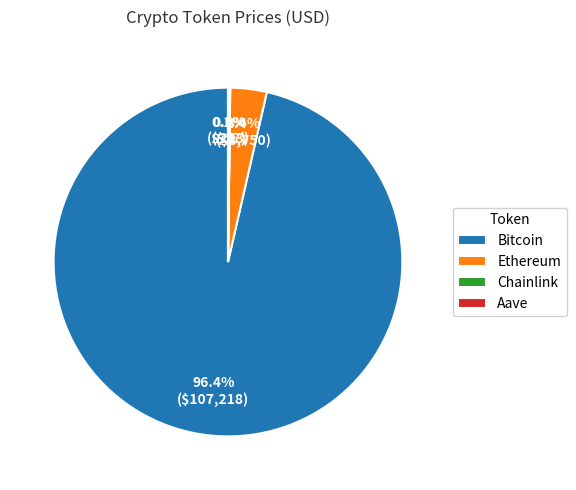

Which has a higher value, Ethereum or Bitcoin?

Bitcoin